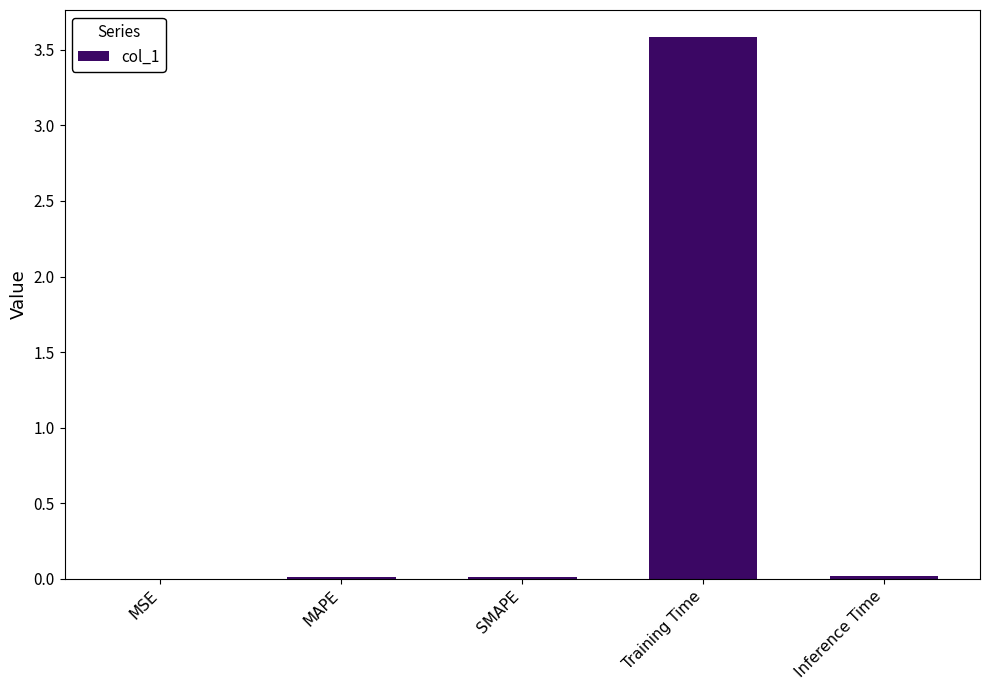

Between Inference Time and Training Time, which is larger?

Training Time